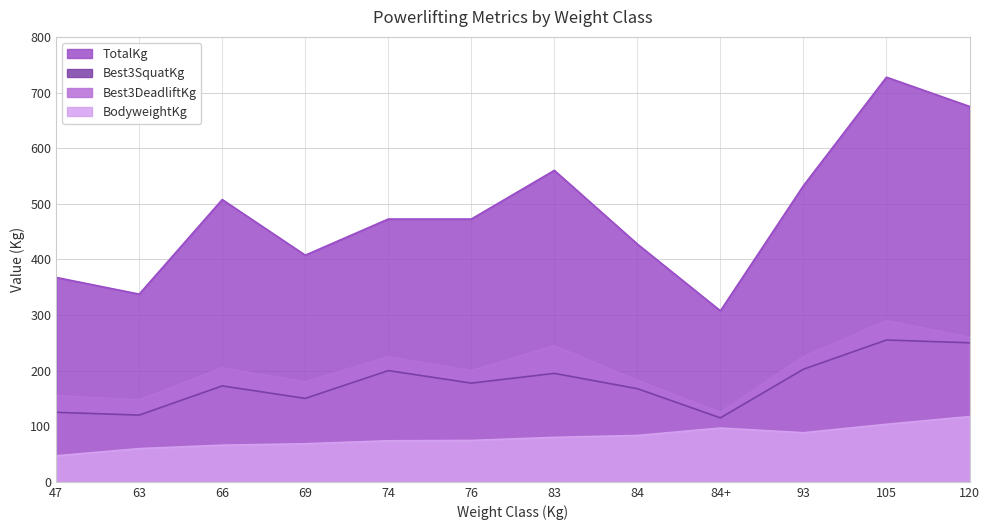

In TotalKg, how many points are lower than both neighbors (excluding endpoints)?

3